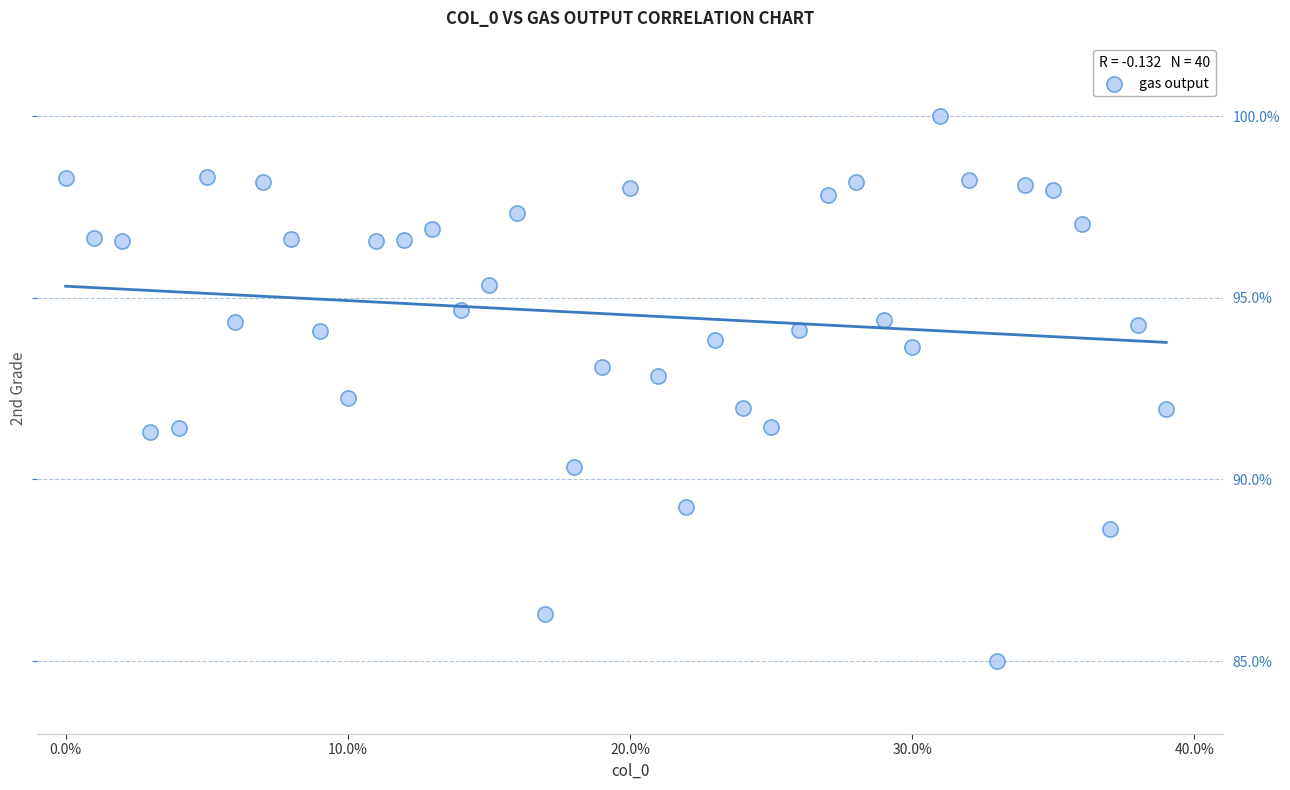

What is the range of Y values (max minus min)?

15.0